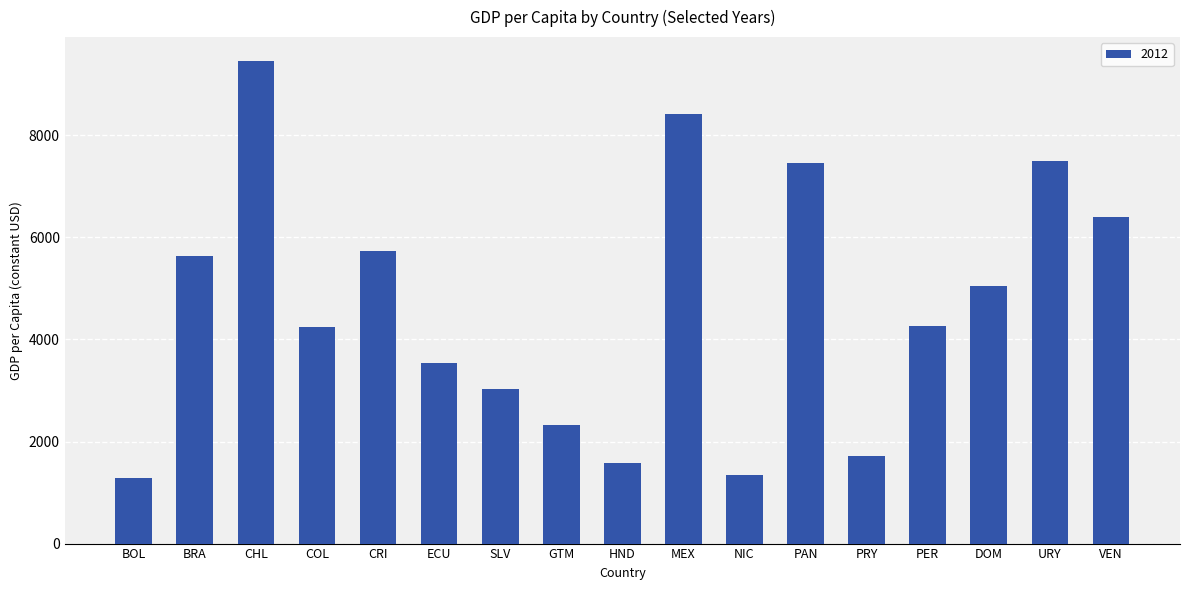

The value at MEX is 8427.1. True or false?

True